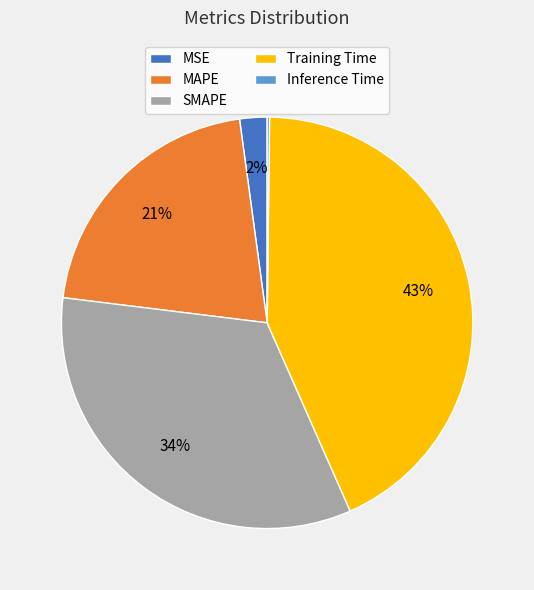

To the nearest percent, what is the average slice percentage?

20%